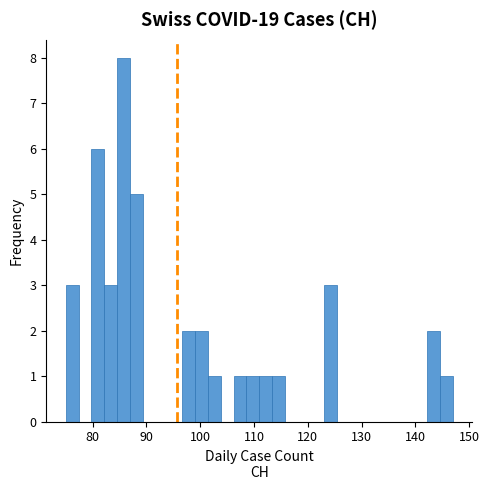

Around what value on the x-axis is the tallest bar? Give the approximate position of its centre, as read against the axis.

86